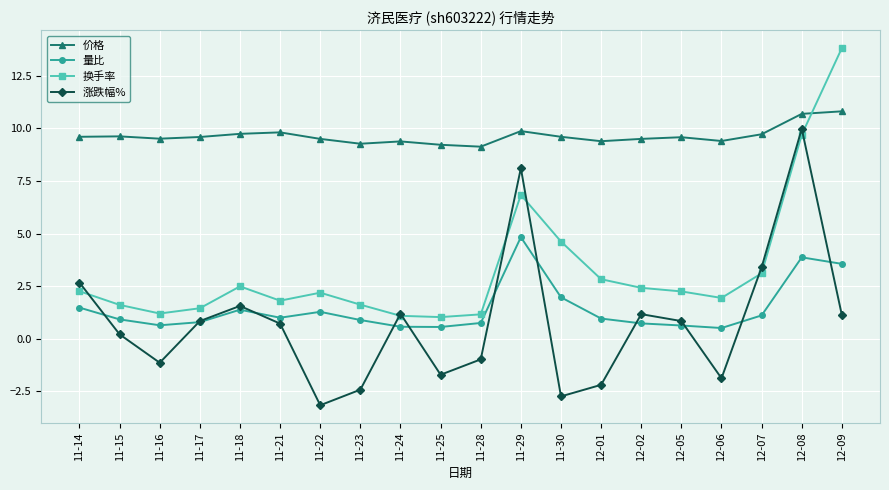

Rank the series by their maximum value, from highest to lowest.

换手率, 价格, 涨跌幅%, 量比